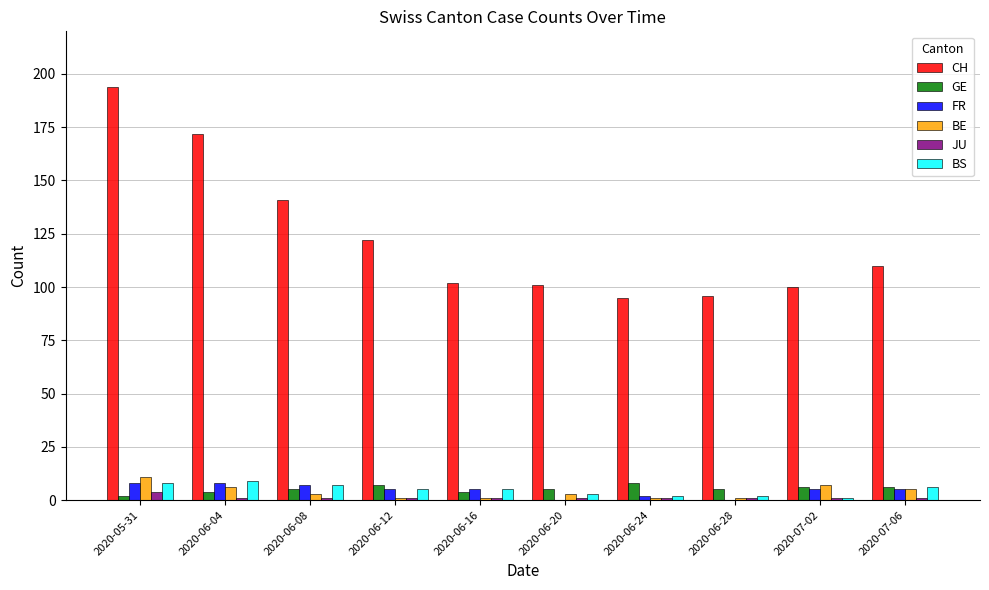

What is the total value across all series at 2020-06-12?

141